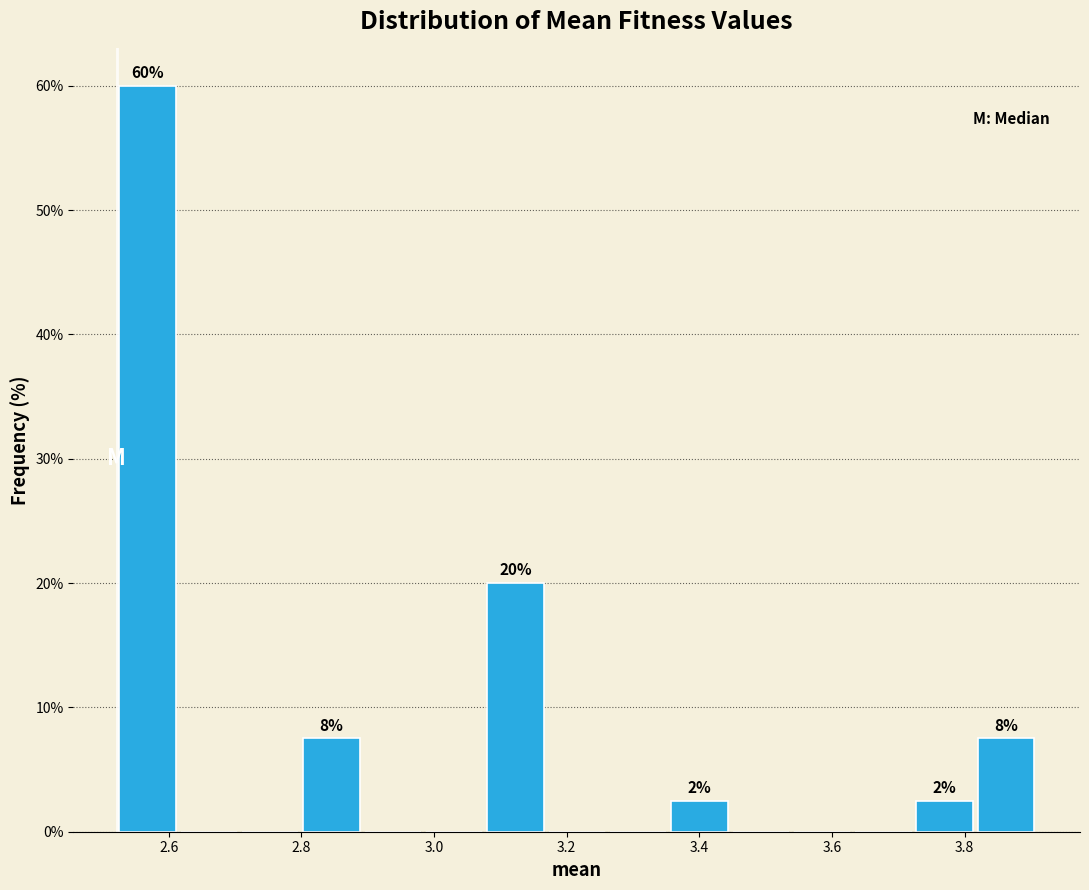

Over which range of the x-axis is the bar tallest?

2.52 to 2.62